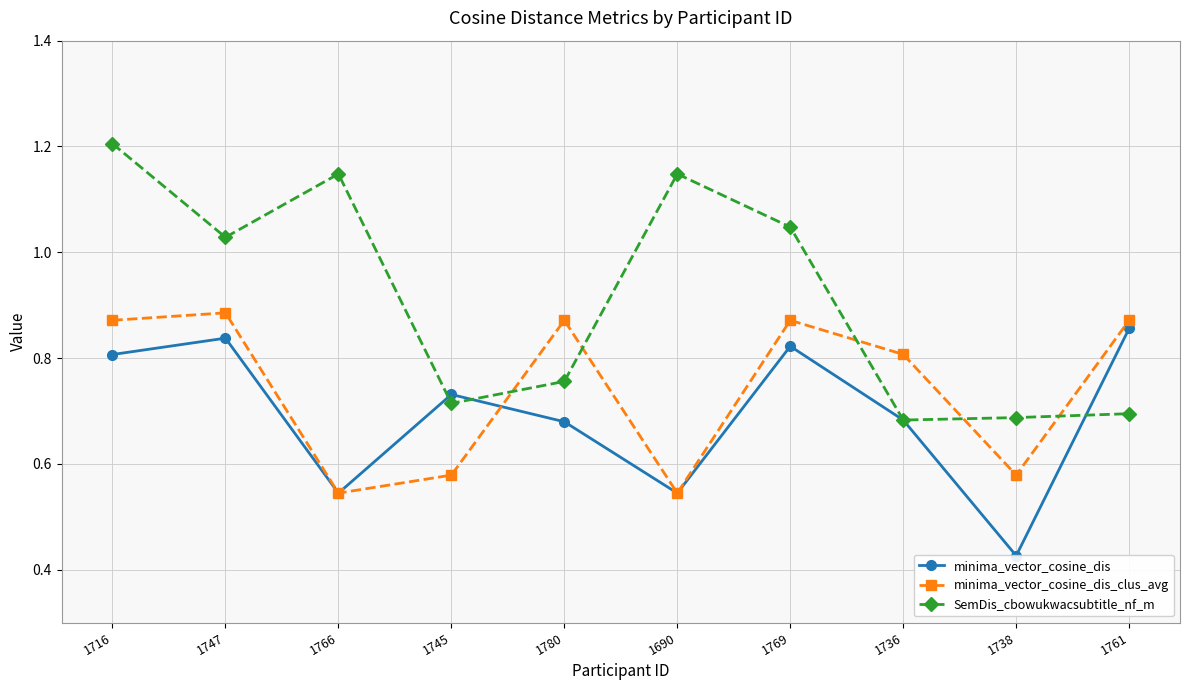

Is the value of SemDis_cbowukwacsubtitle_nf_m at 1769 greater than the value of minima_vector_cosine_dis_clus_avg at 1690?

Yes